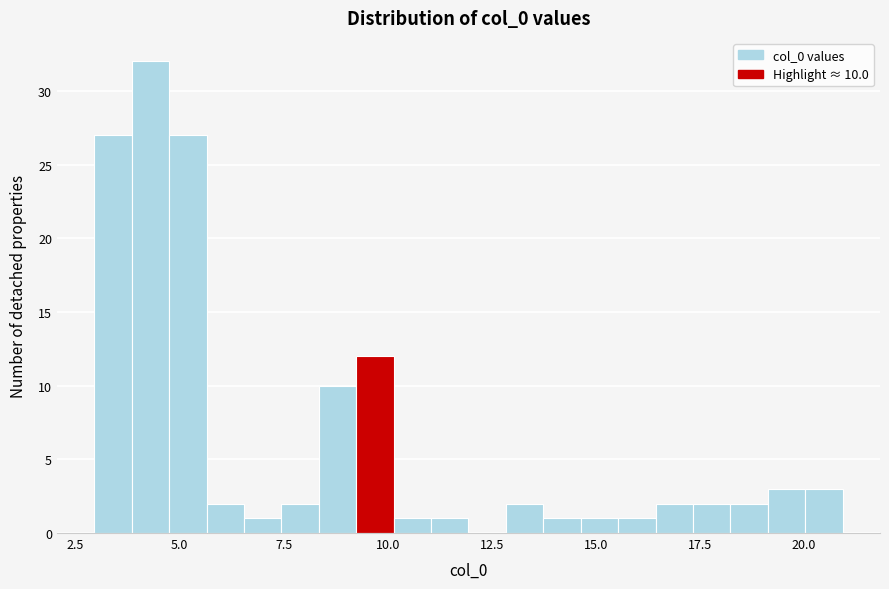

Read against the x-axis, roughly where is the centre of the tallest bar?

4.5